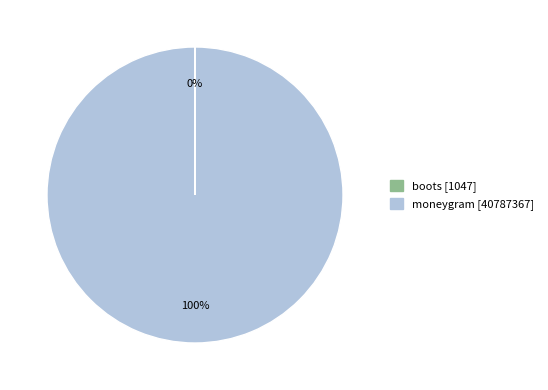

Which slice is the largest?

moneygram